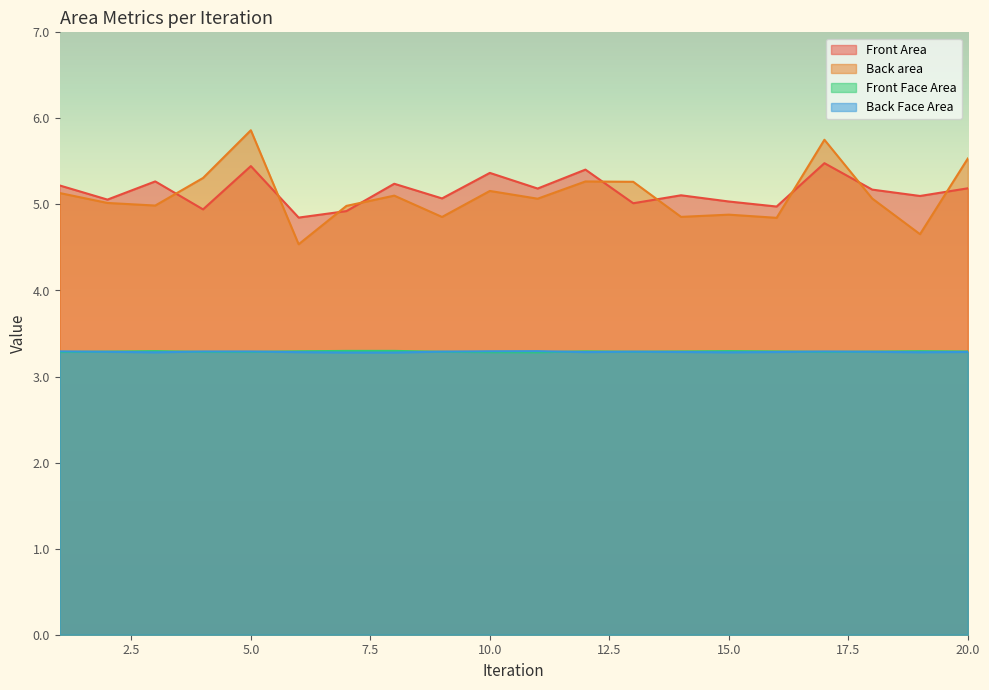

True or false: Front Face Area and Back area cross at least once.

False